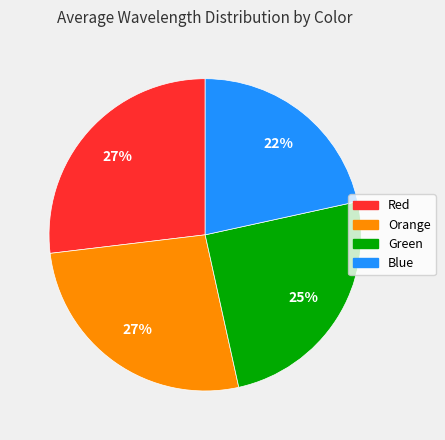

What percentage is the Blue slice, to the nearest percent?

22%